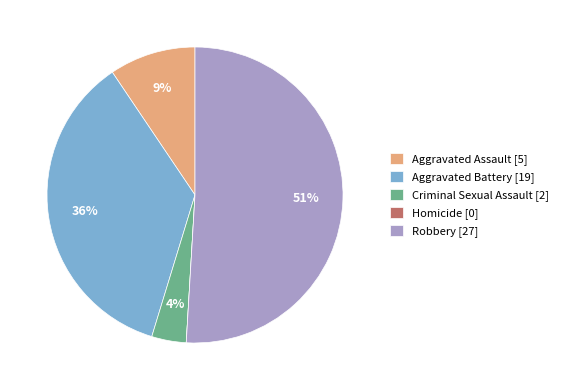

True or false: Criminal Sexual Assault [2] accounts for 4% of the total.

True